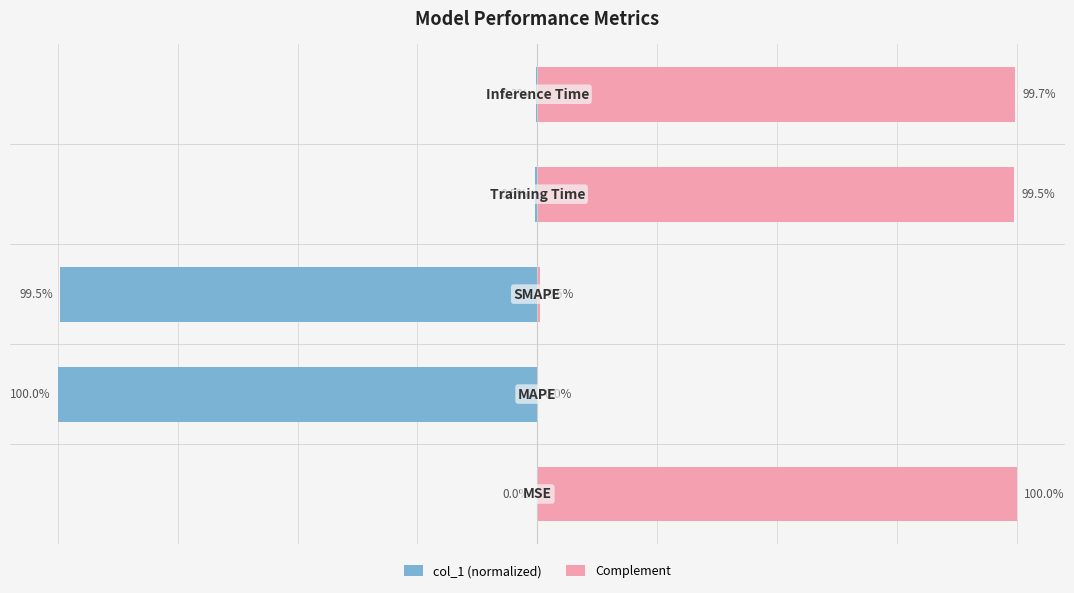

Reading right to left, transcribe all the data shown in this chart.

col_1 (normalized): 4=-0.3	3=-0.5	2=-99.5	1=-100.0	0=-0.0
Complement: 4=99.7	3=99.5	2=0.5	1=0.0	0=100.0